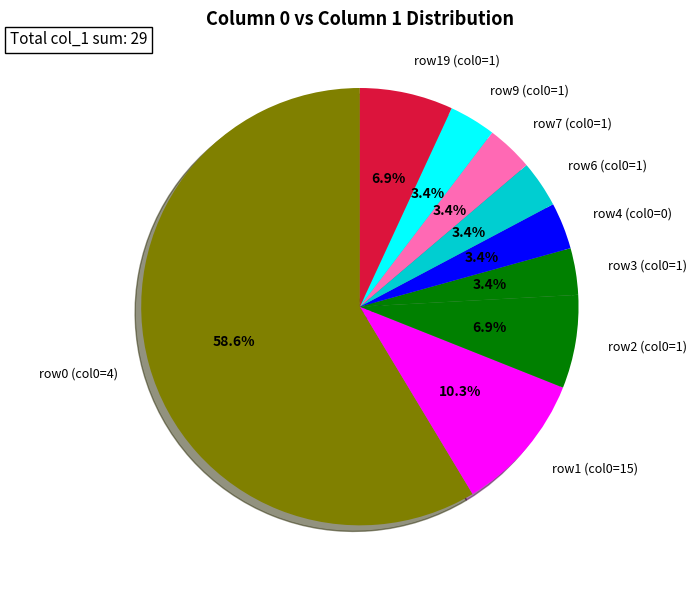

Count the number of slices in the pie.

9